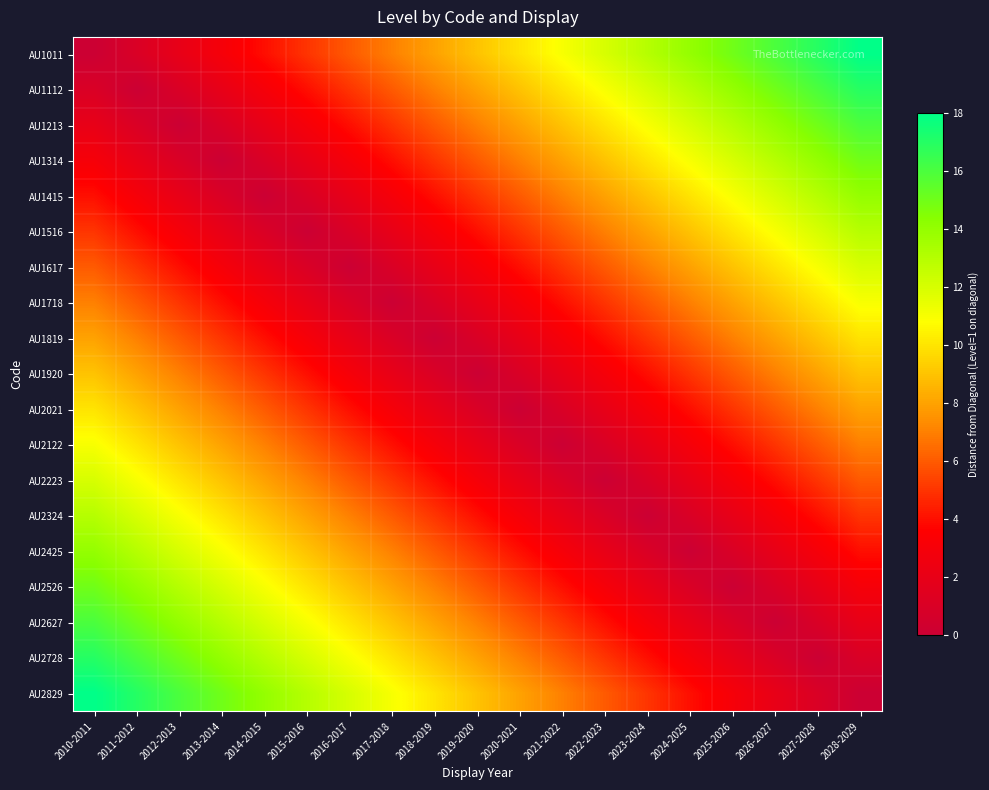

How many data points does each series have?

19